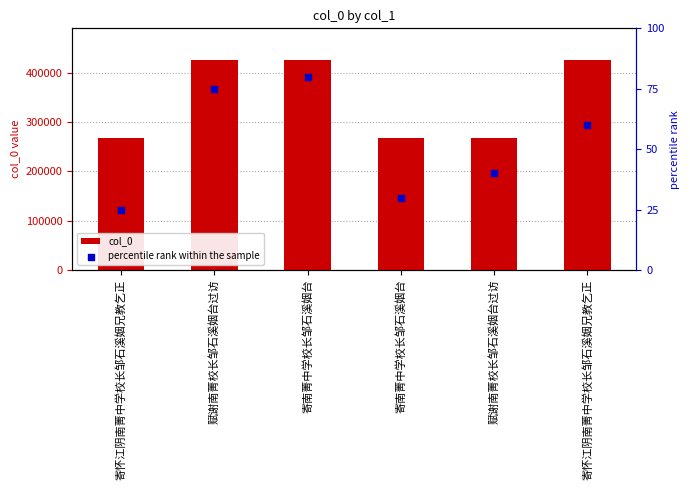

What is the total value across all series at 寄南菁中学校长邹石溪姻台?

426375